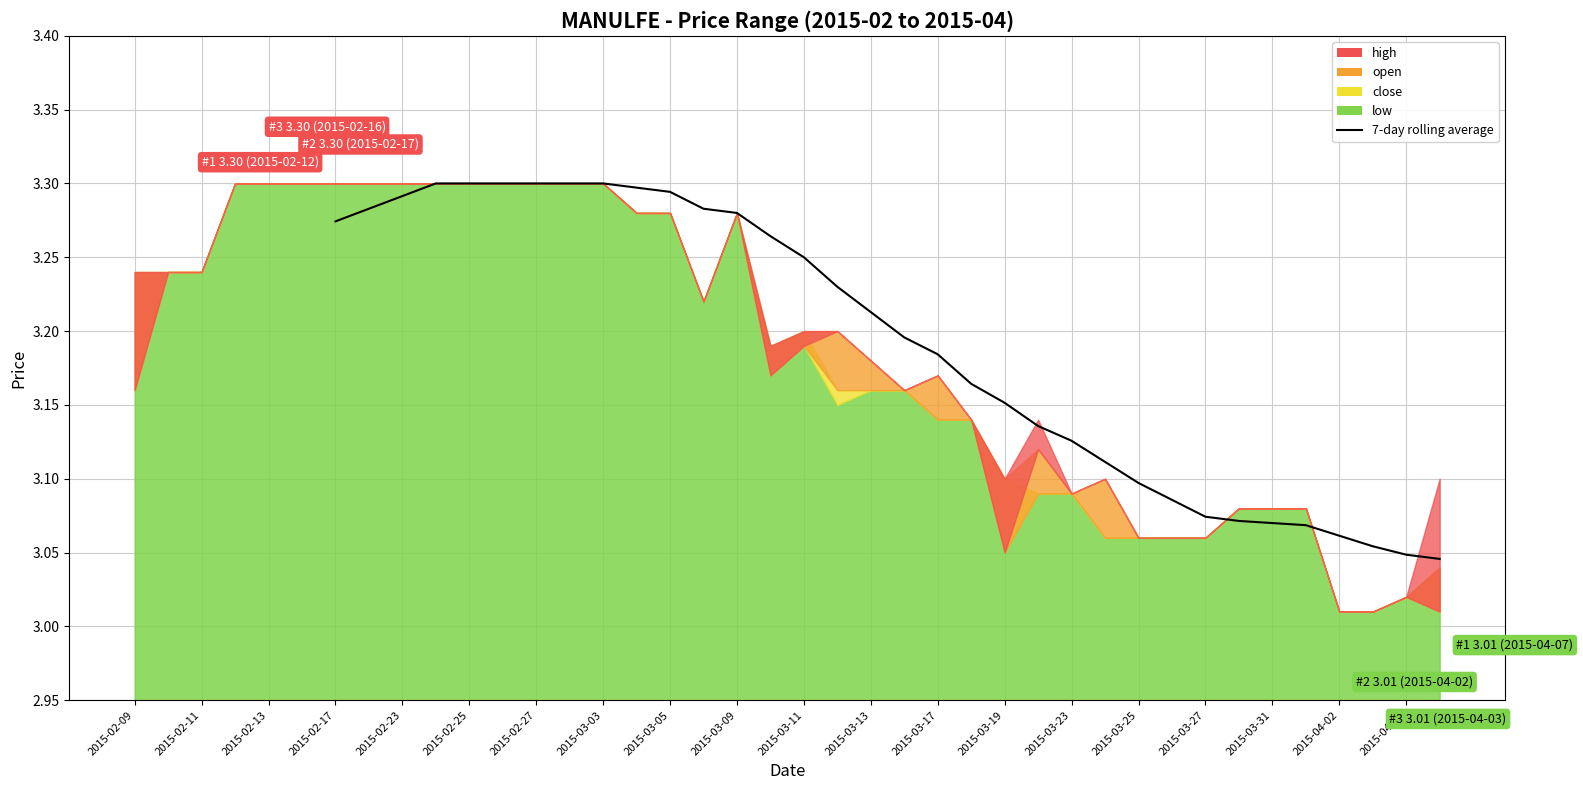

Reading left to right, extract all data points from this chart.

3.3	3.3	3.3	3.3	3.3	3.3	3.3	3.3	3.3	3.3	3.3	3.3	3.3	3.3	3.2	3.2	3.2	3.2	3.2	3.2	3.2	3.1	3.1	3.1	3.1	3.1	3.1	3.1	3.1	3.1	3.1	3.1	3.0	3.0